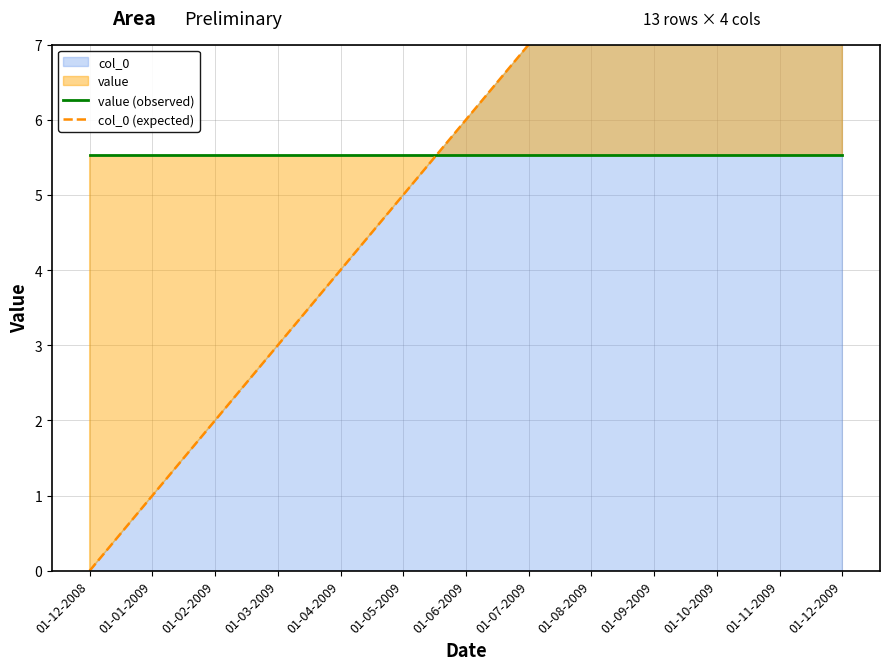

What position from the right is 01-04-2009?

9